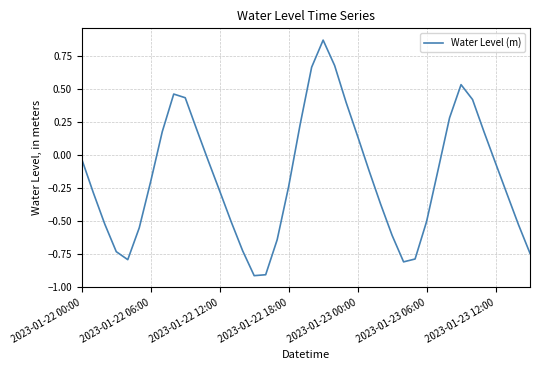

What is the smallest value displayed?

-0.9